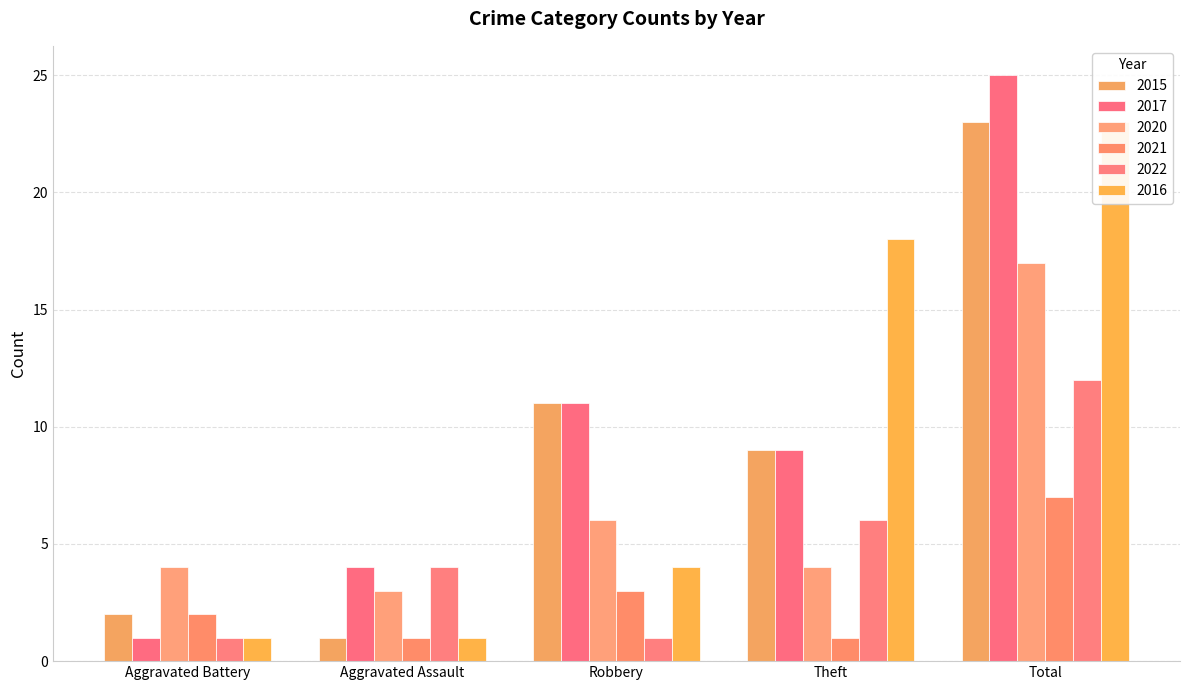

At Total, list the series in order from smallest to largest.

2021, 2022, 2020, 2015, 2016, 2017